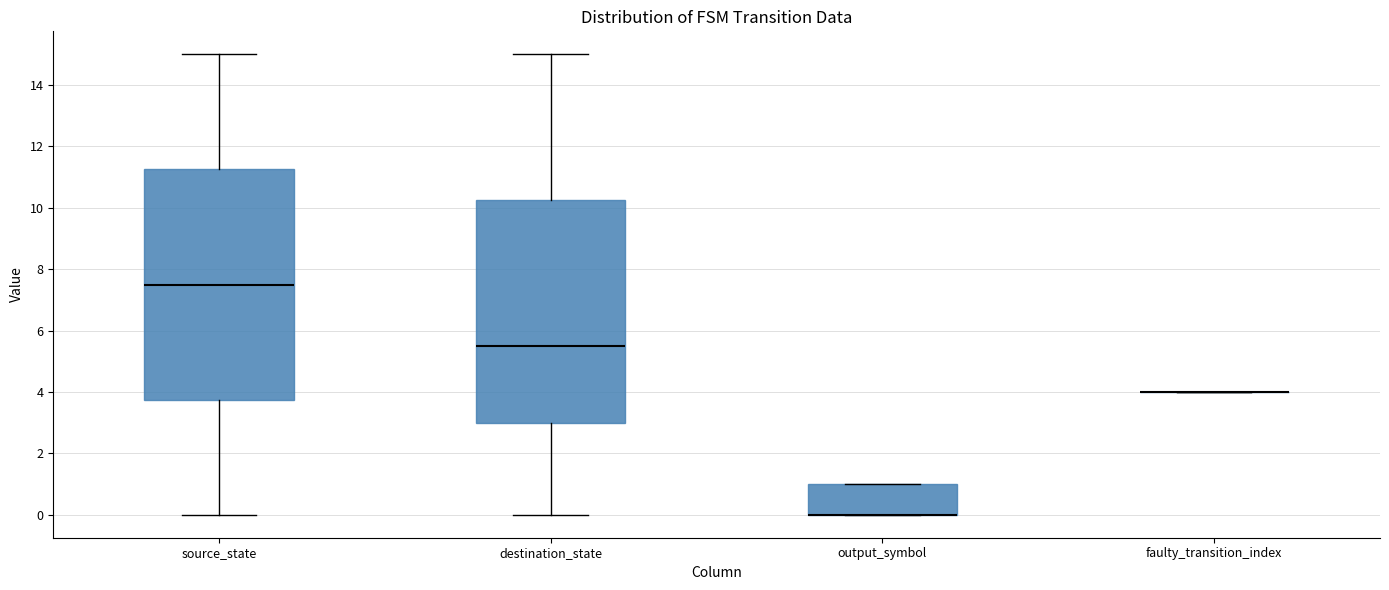

Which box is the tallest, from its lower edge to its upper edge?

source_state